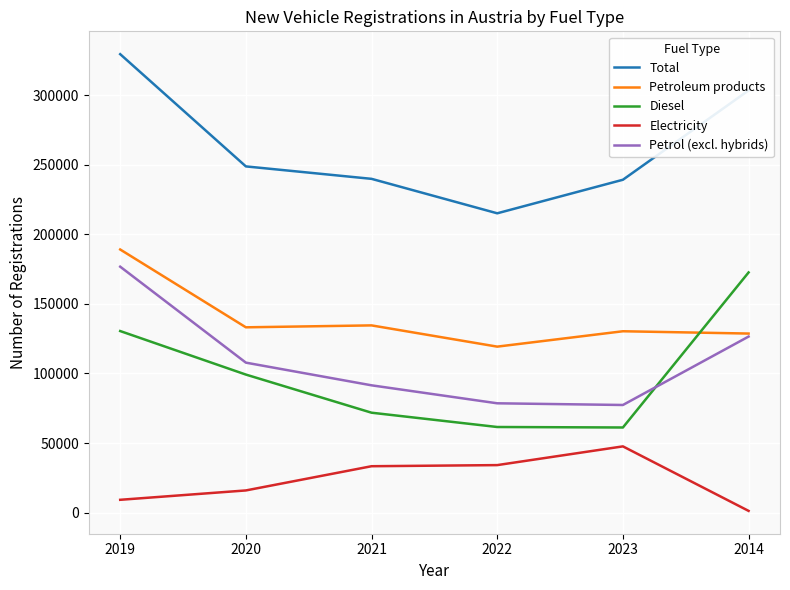

At which category is the sum across all series the highest?

2019